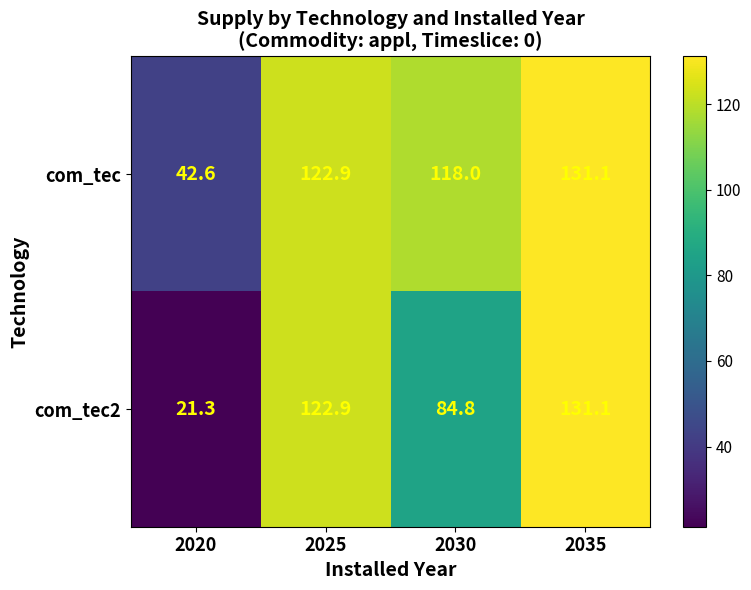

Is it true that com_tec2 equals 11.2 at 2020?

False